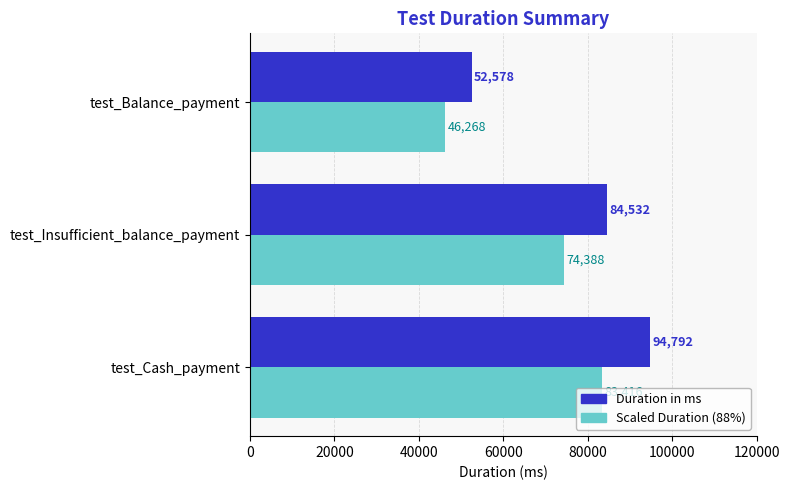

Which category has the lowest value in the Scaled Duration (88%) series?

test_Balance_payment